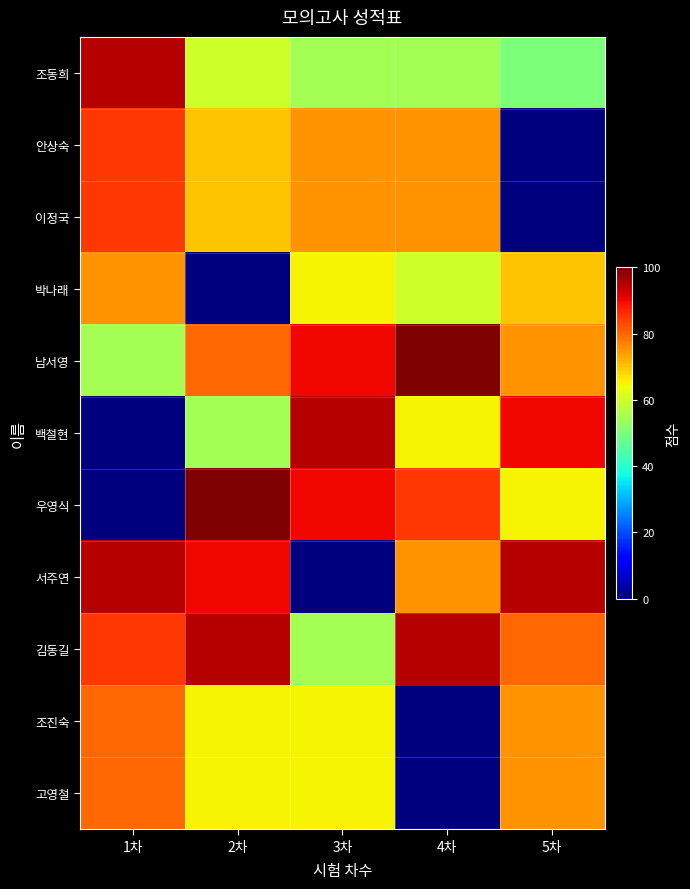

What is the total value across all series at 5차?

675